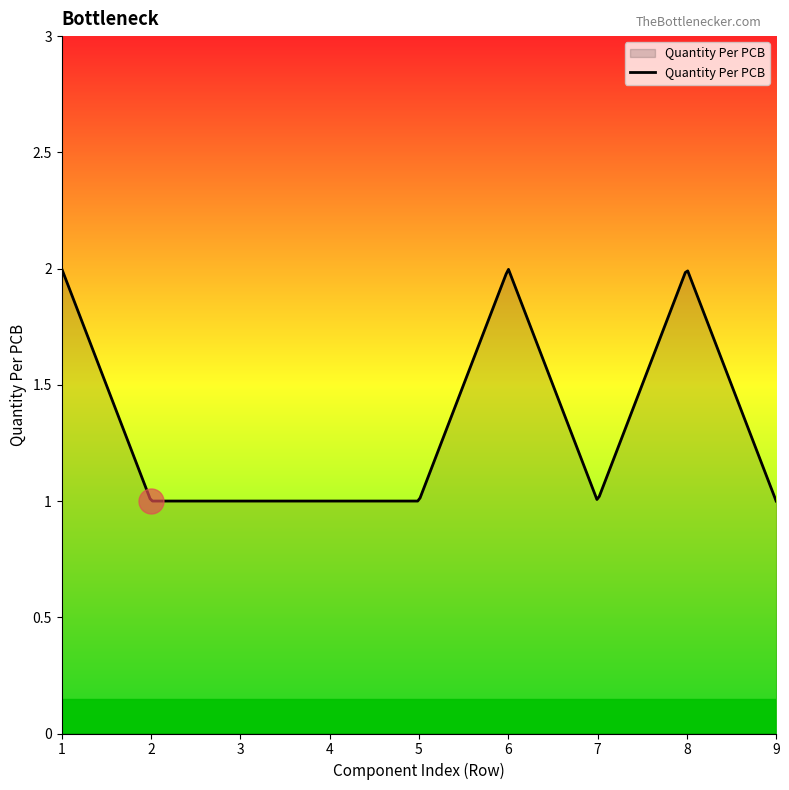

Count the number of categories in the chart.

300